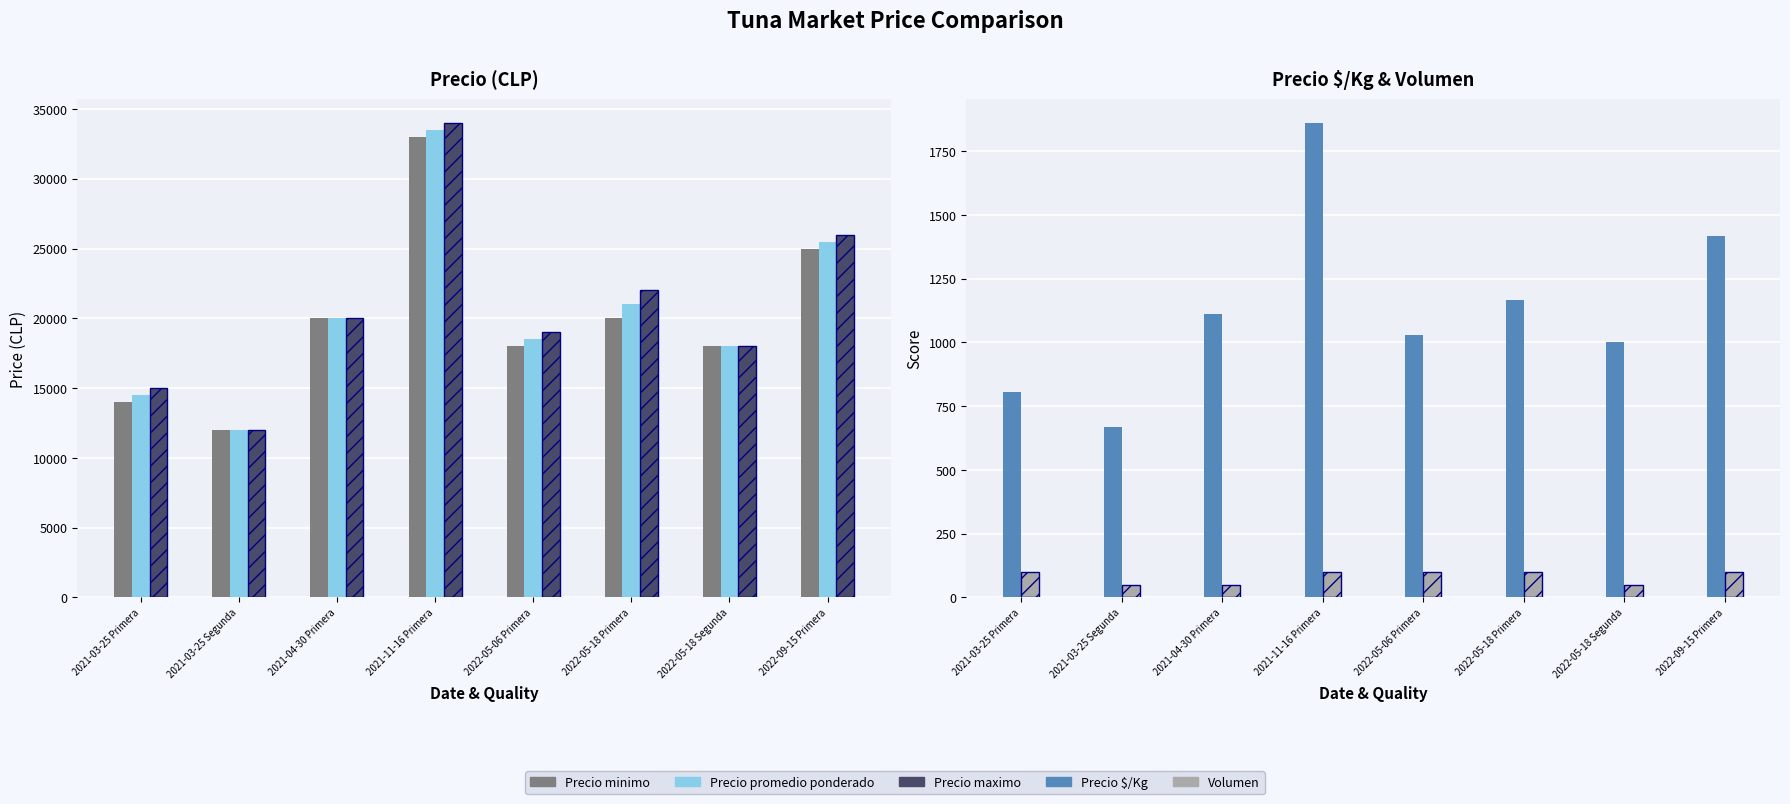

Is it true that Precio $/Kg equals 1861 at 2021-11-16 Primera?

True